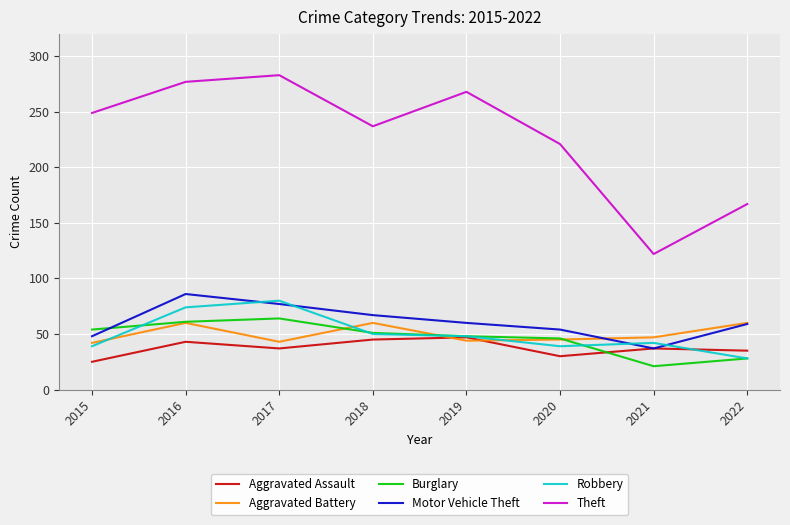

What is the approximate value of Aggravated Battery at 2019, to the nearest 5?

45